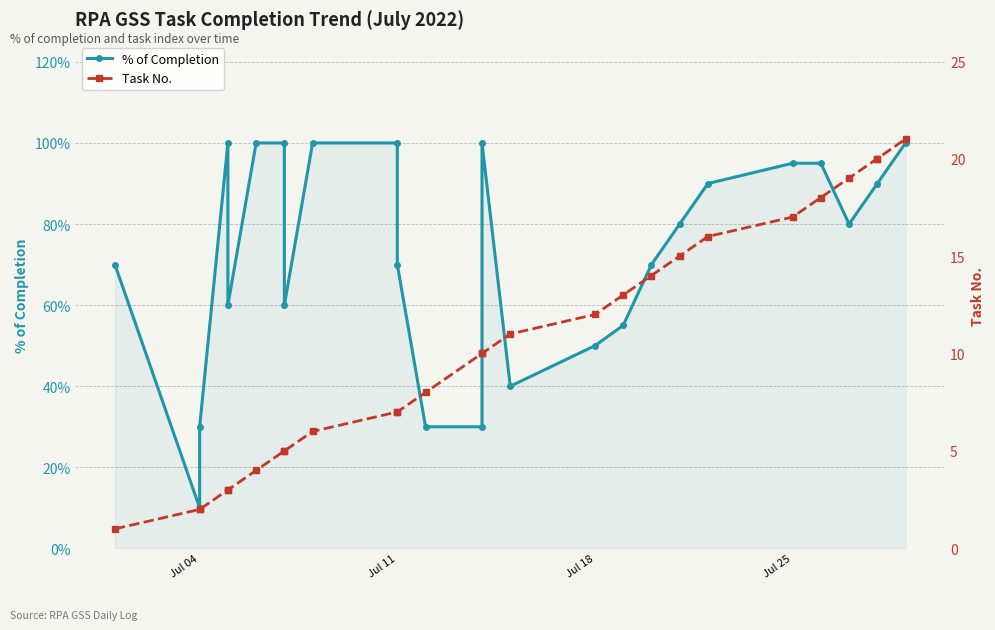

What is the value of the % of Completion point at the 5th from the left?

0.6